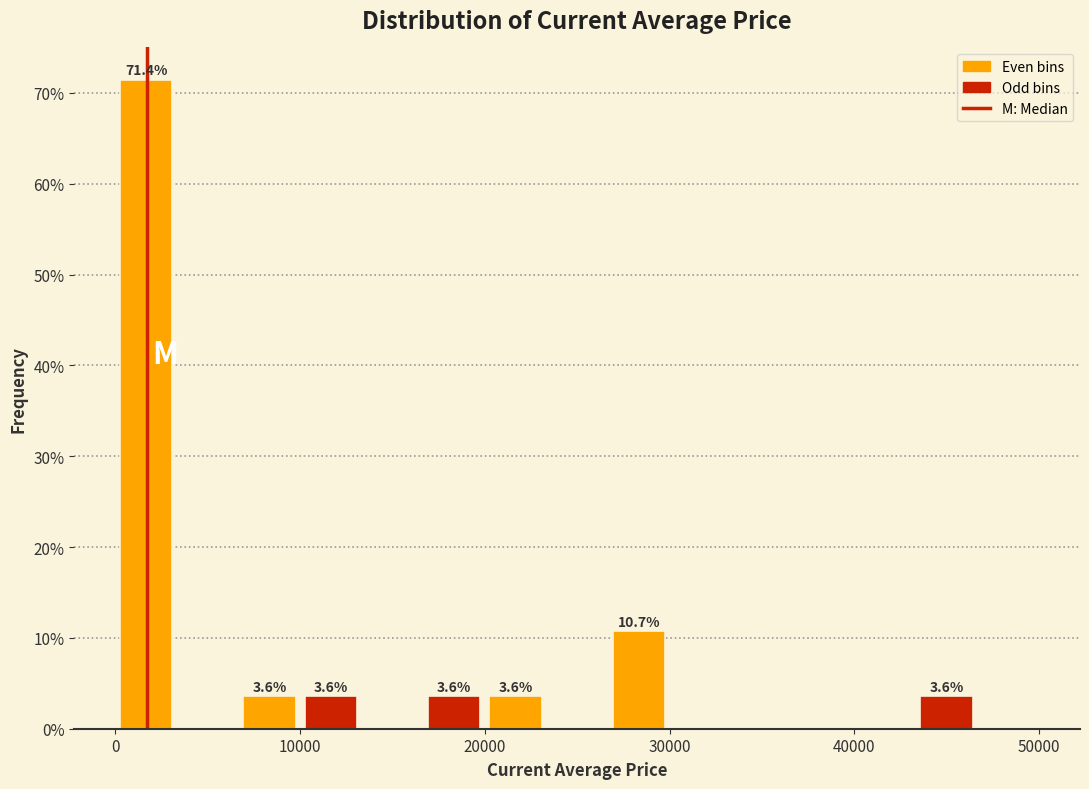

Around what value on the x-axis is the tallest bar? Give the approximate position of its centre, as read against the axis.

2000